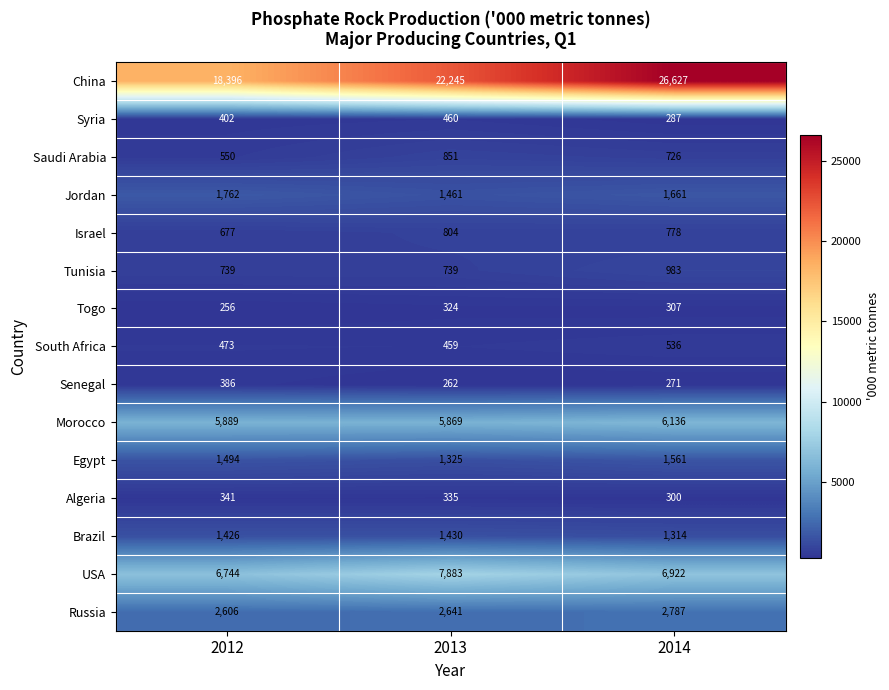

Which series has the widest spread of values?

China